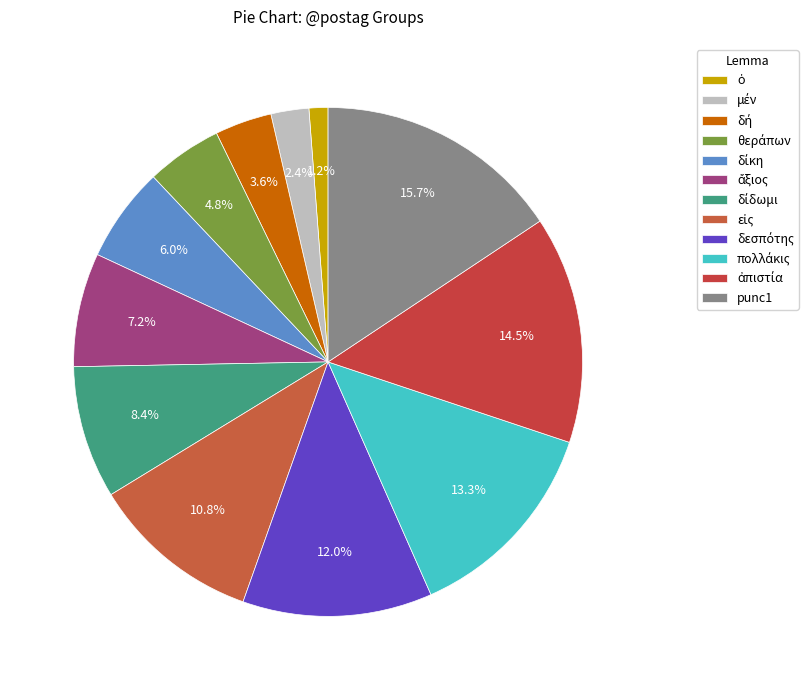

How many segments does this pie chart have?

12